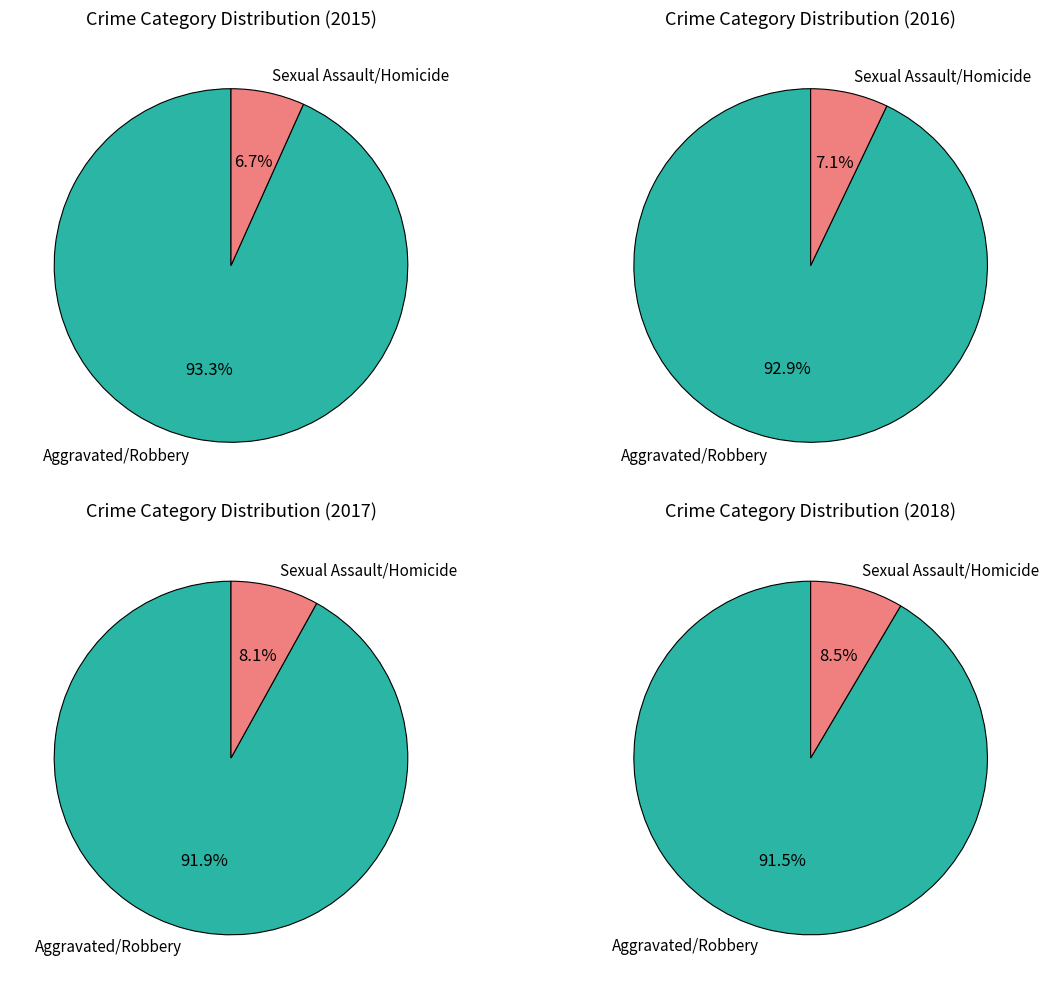

Is it true that Robbery is 47% of the pie?

False